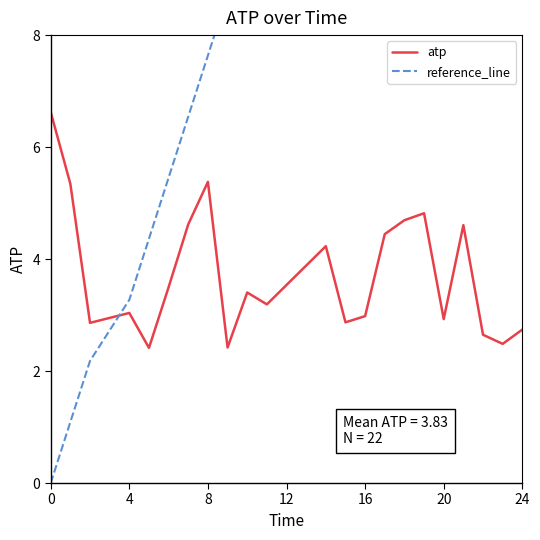

Is it true that atp equals 4.5 at 24?

False